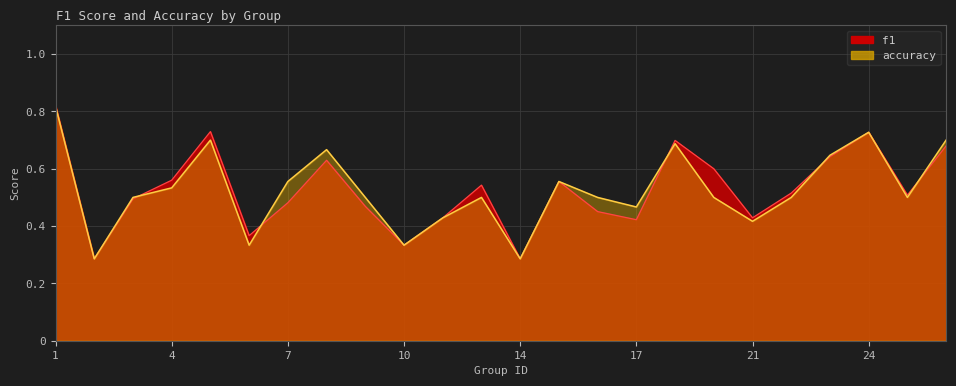

What are all the series names shown in the legend?

f1, accuracy